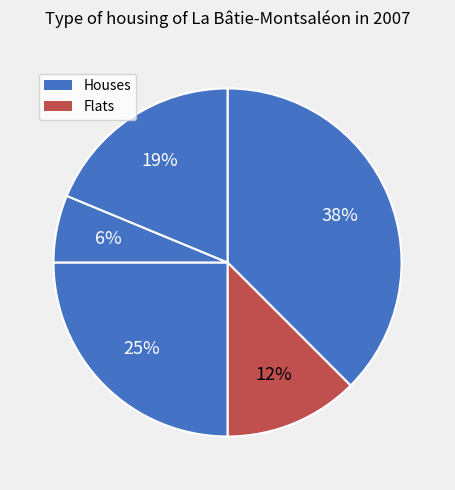

Count the number of slices in the pie.

5